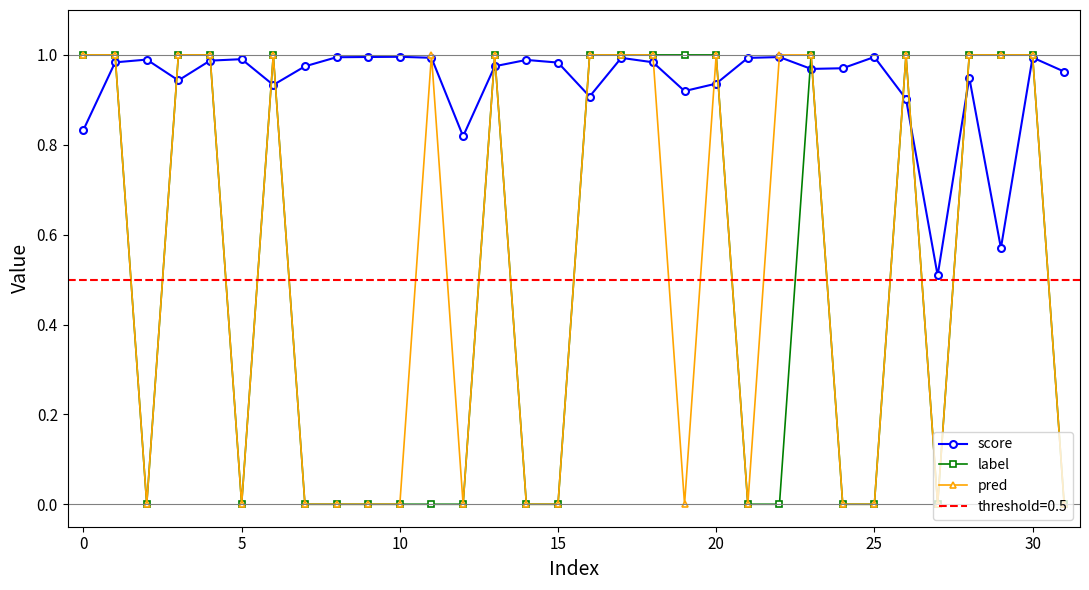

True or false: score has more than 1 interior local peaks.

True